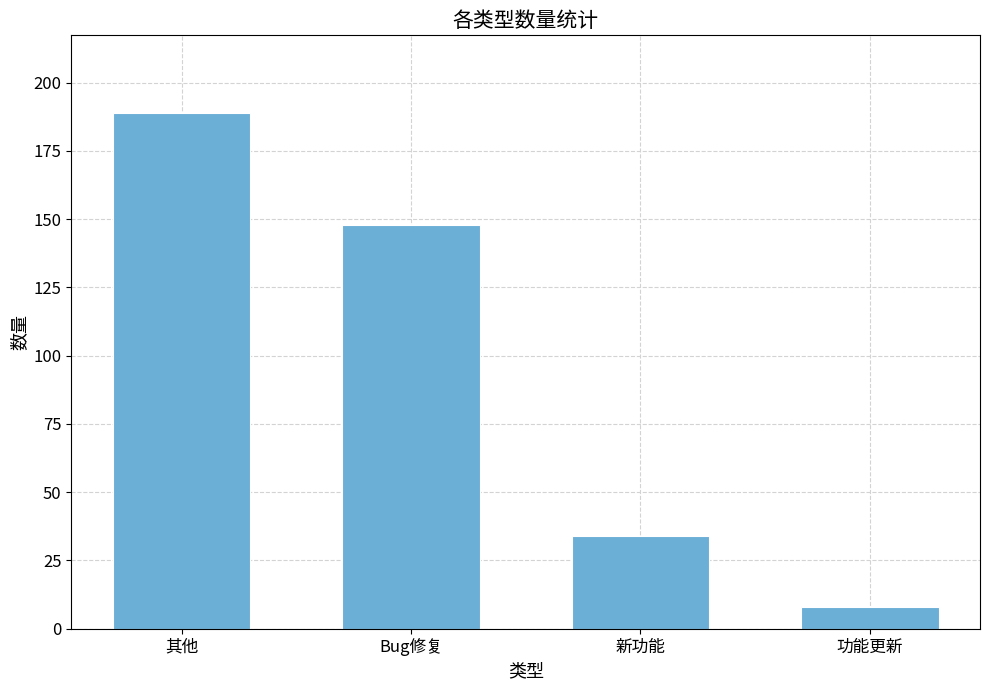

Is it true that the value at 新功能 is 34?

True